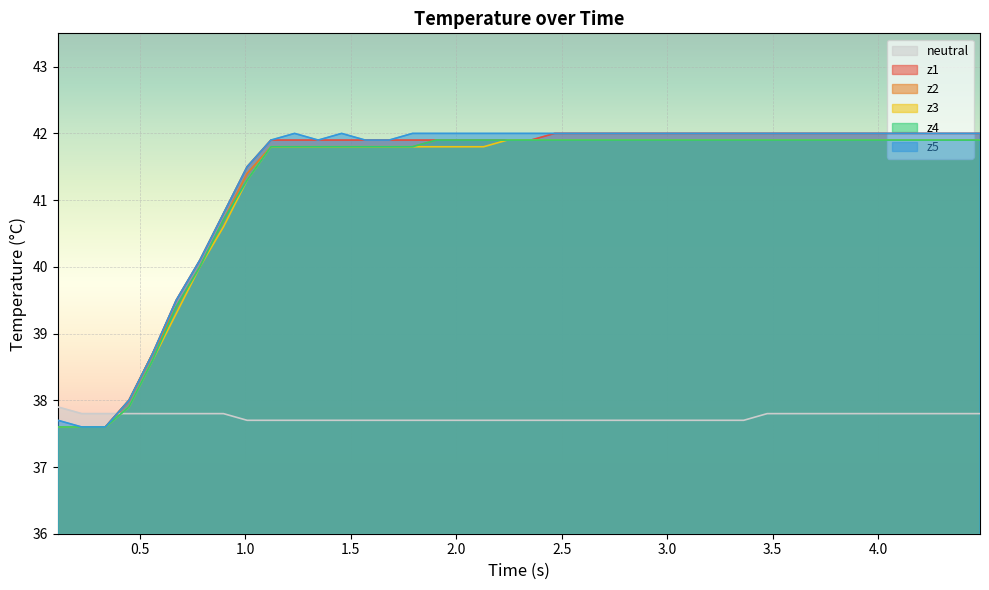

What is the average value of the z2 series?

41.2